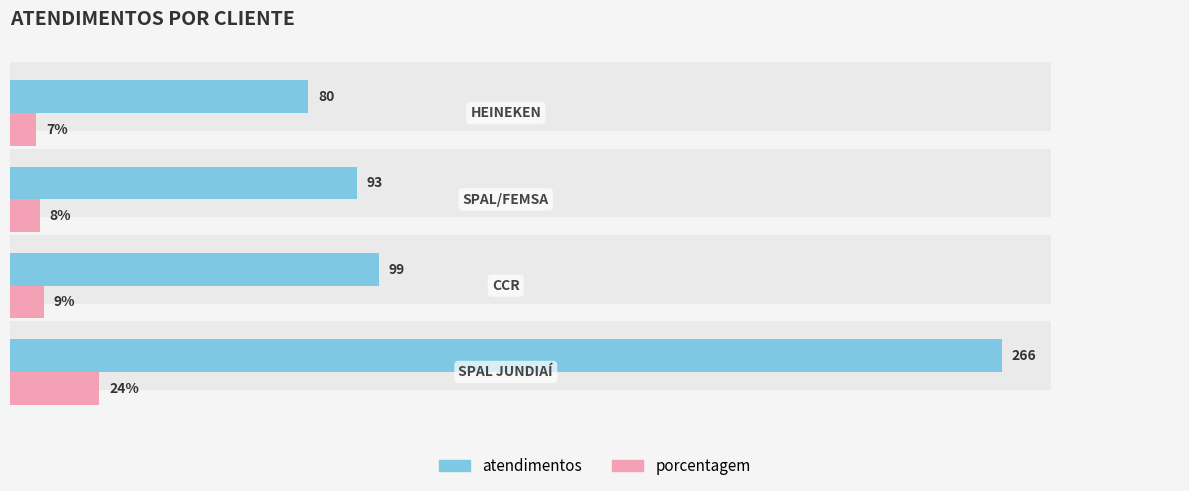

What is the value of the atendimentos bar at the 2nd from the left?

99